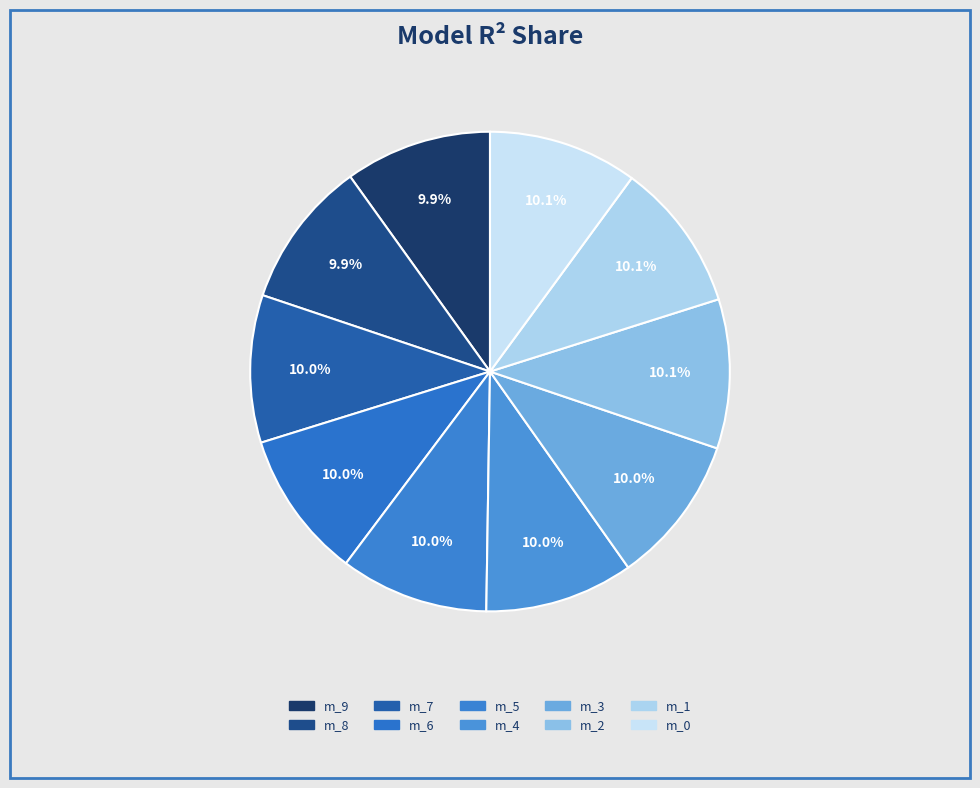

How many slices are in this pie chart?

10